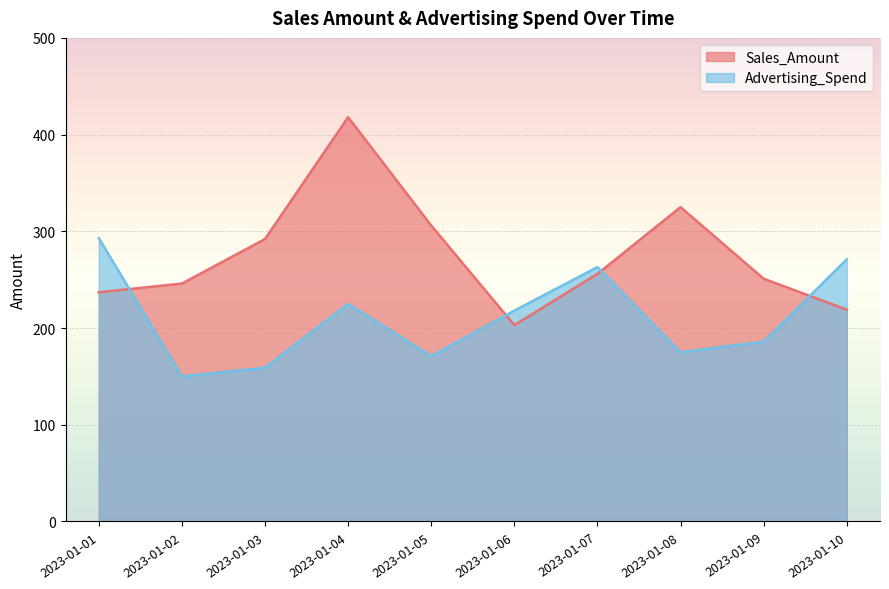

How many data points in Sales_Amount are less than 256?

5